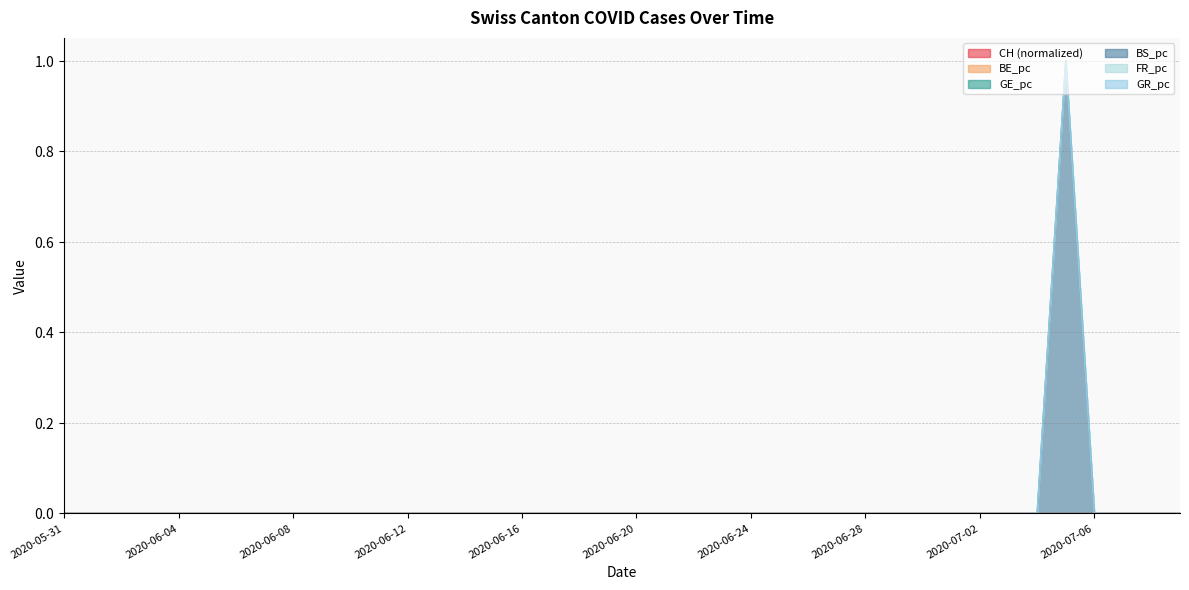

The GE_pc series shows 0.0 at 2020-06-20. True or false?

True